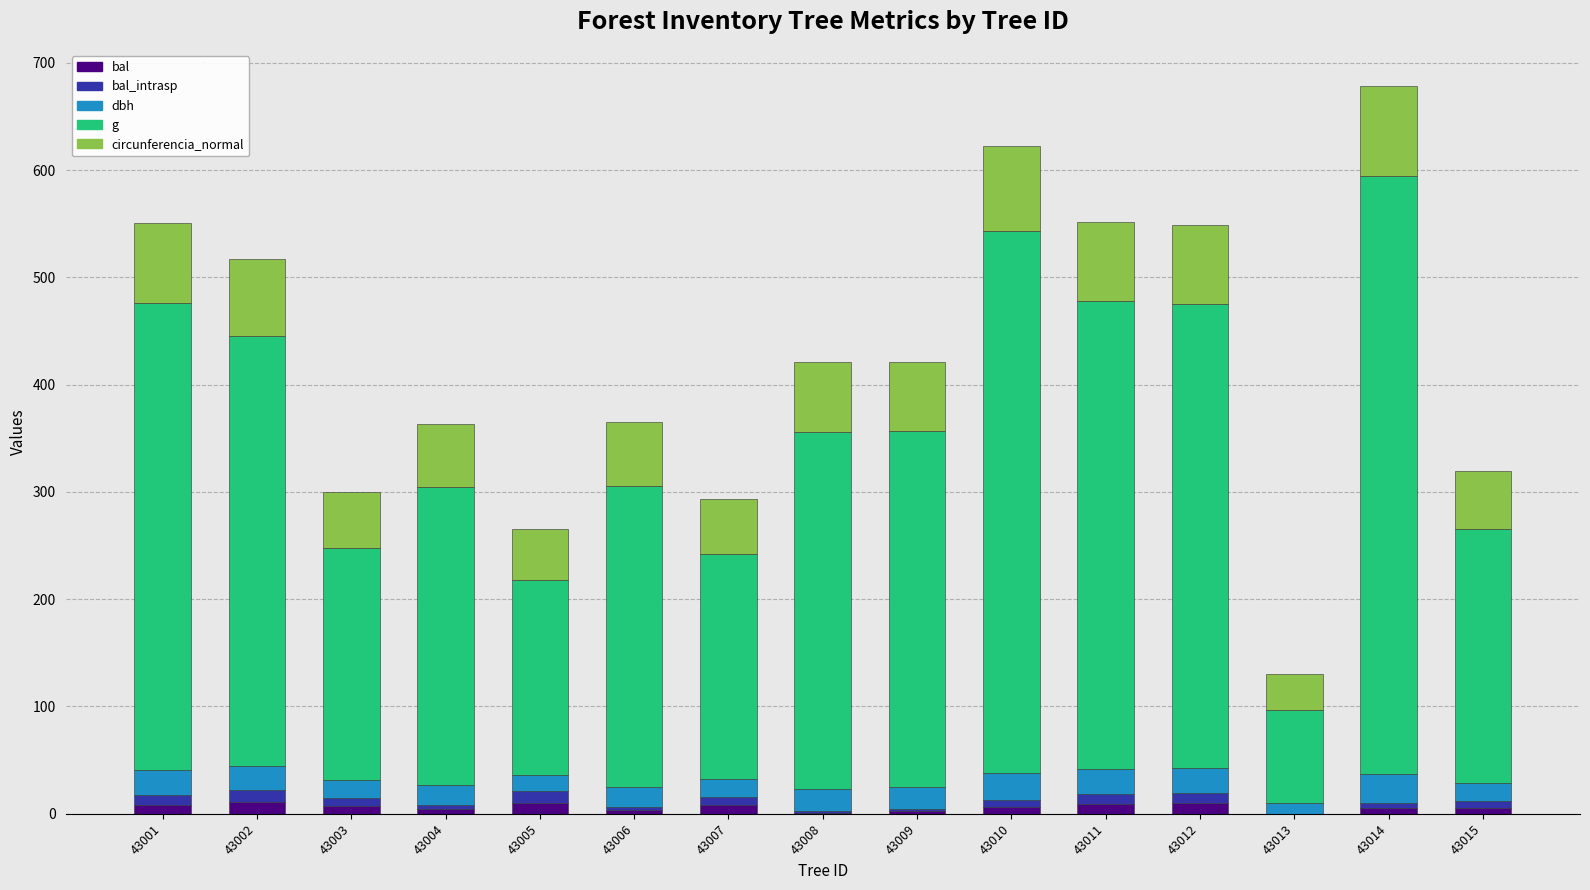

At how many categories does at least one series exceed 323?

8